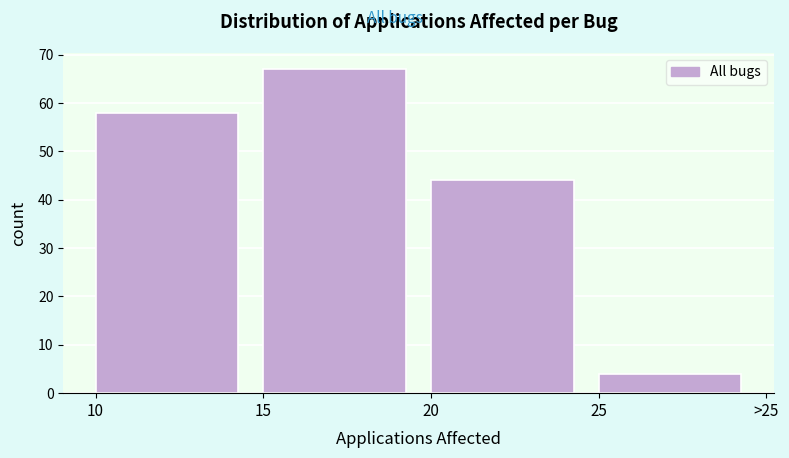

Reading left to right, what are all the values shown in this chart?

10=58	15=67	20=44	25=4